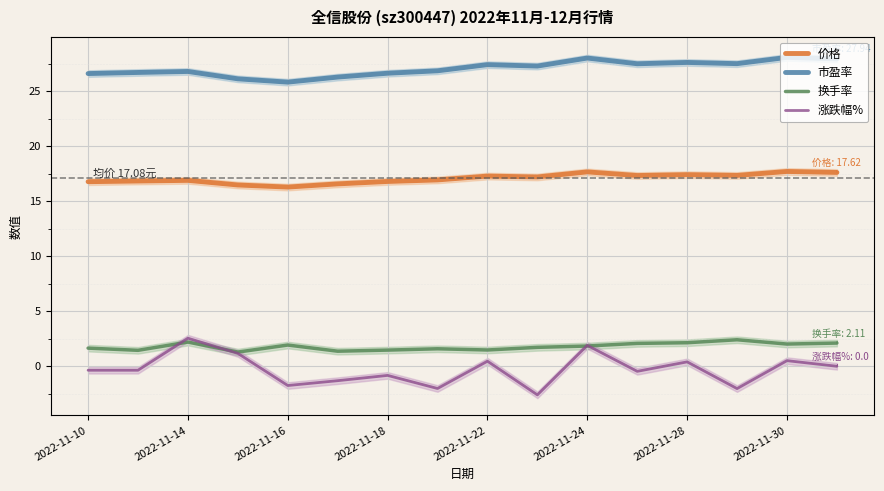

What is the minimum value for 换手率?

1.3